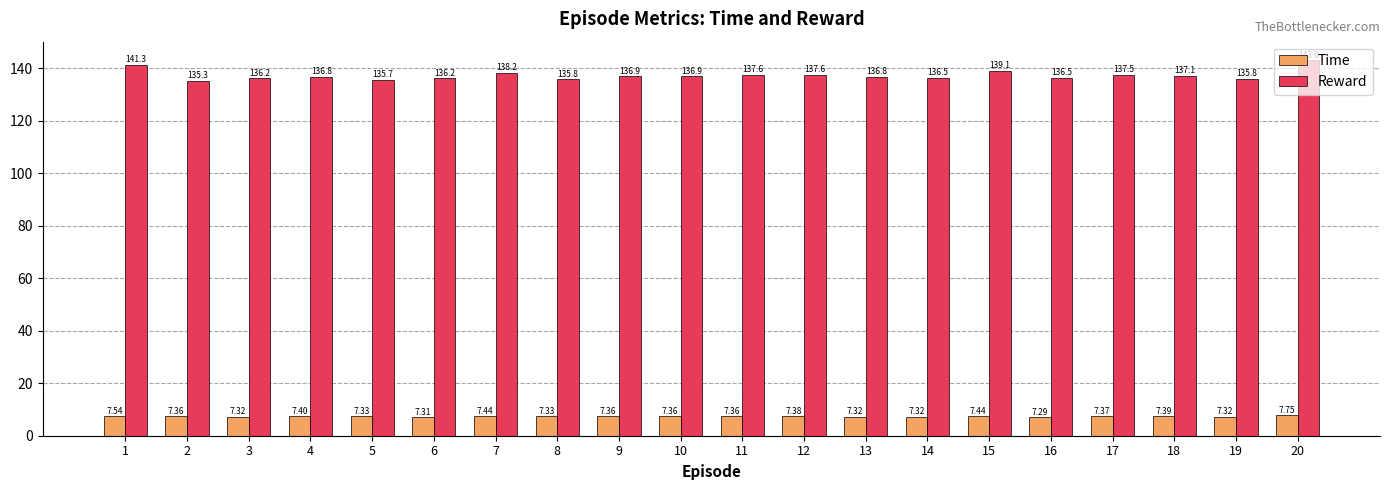

Is the value of Time at 16 greater than the value of Reward at 18?

No